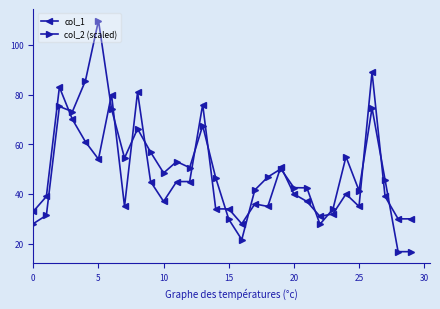

How many times do col_2 (scaled) and col_1 cross each other?

16